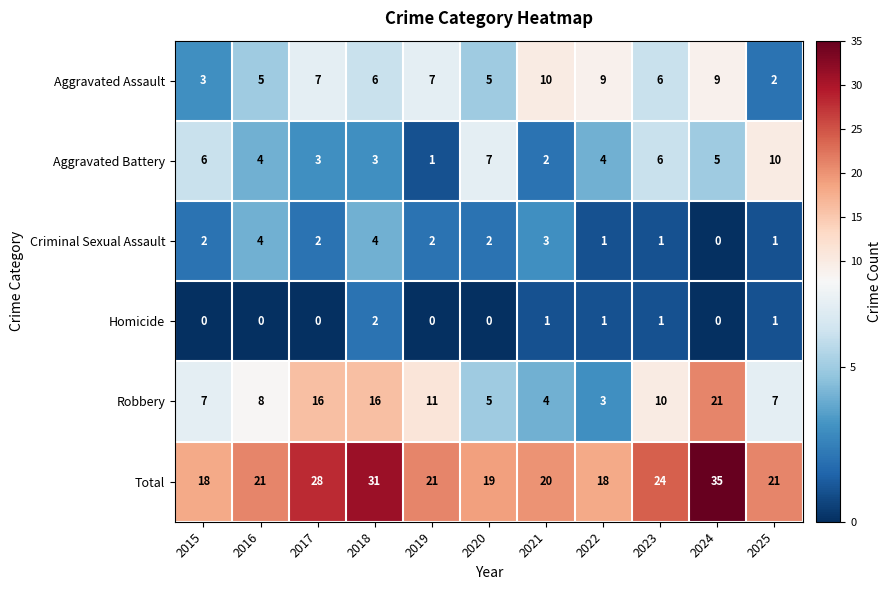

What is the total value across all series at 2019?

42